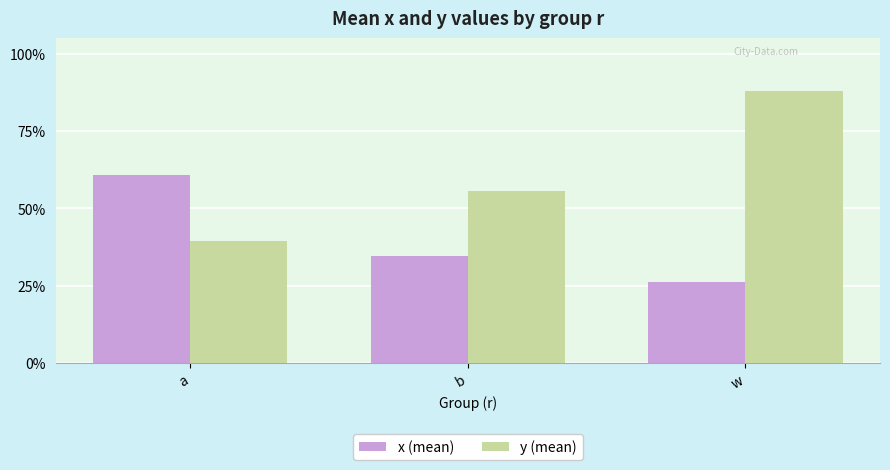

Which category has the lowest value in the y (mean) series?

a